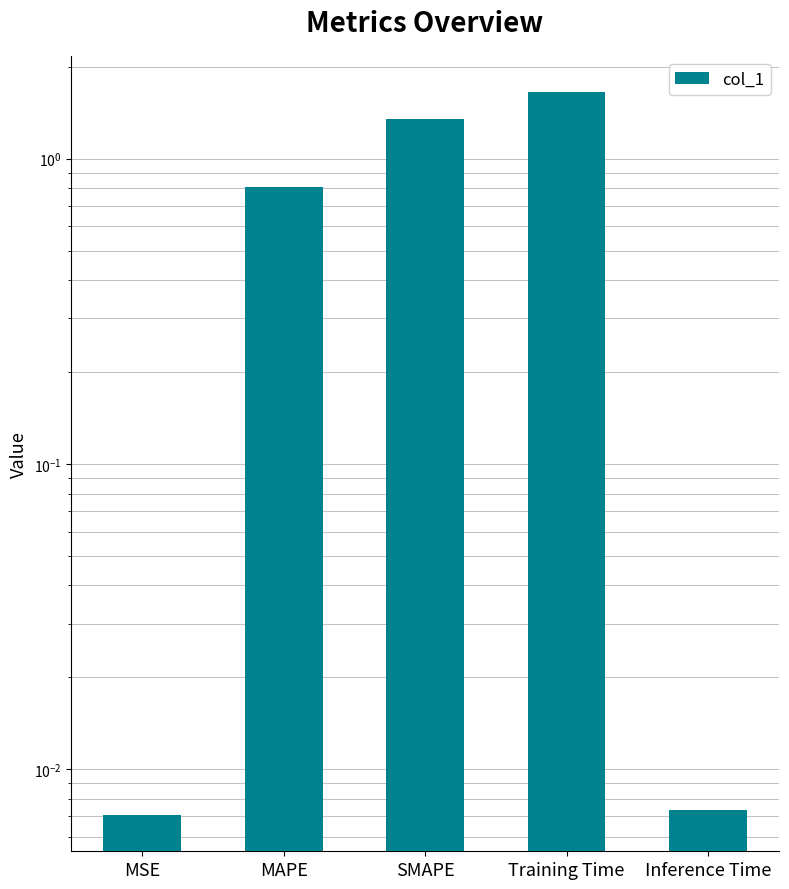

What is the difference between the maximum and minimum values?

1.6